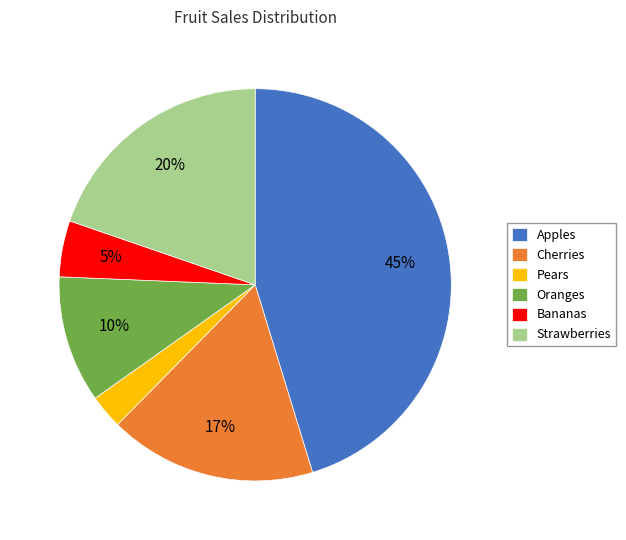

Is the sum of Apples and Strawberries greater than half?

Yes